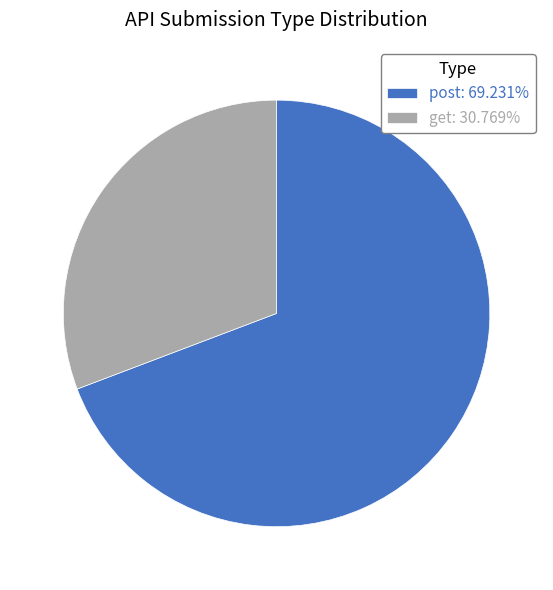

Combined, do post: 69.231% and get: 30.769% account for over 50%?

Yes